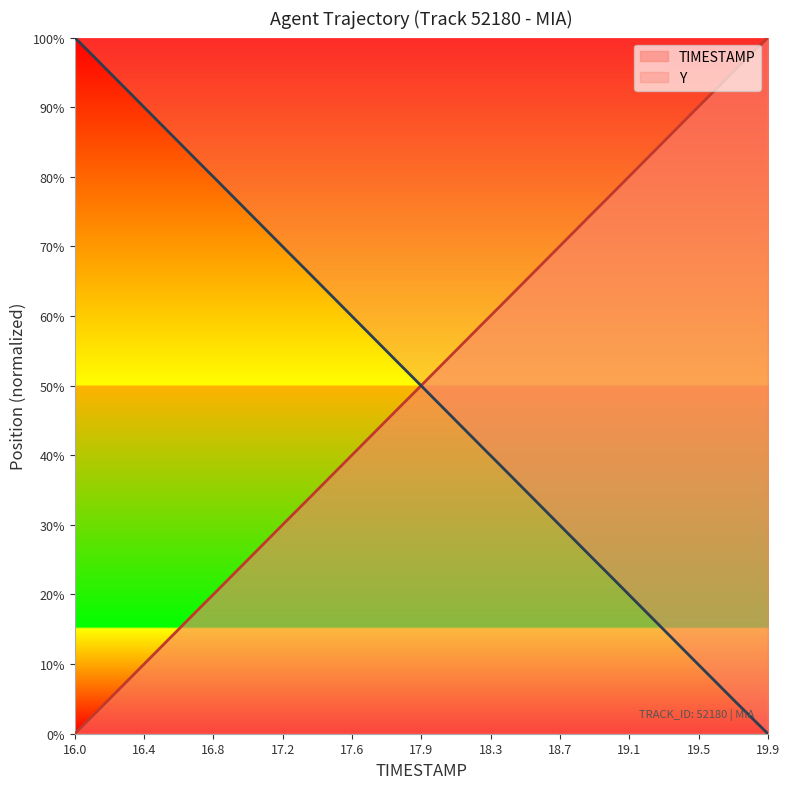

What is the value of the TIMESTAMP point at the 7th from the left?

15.4